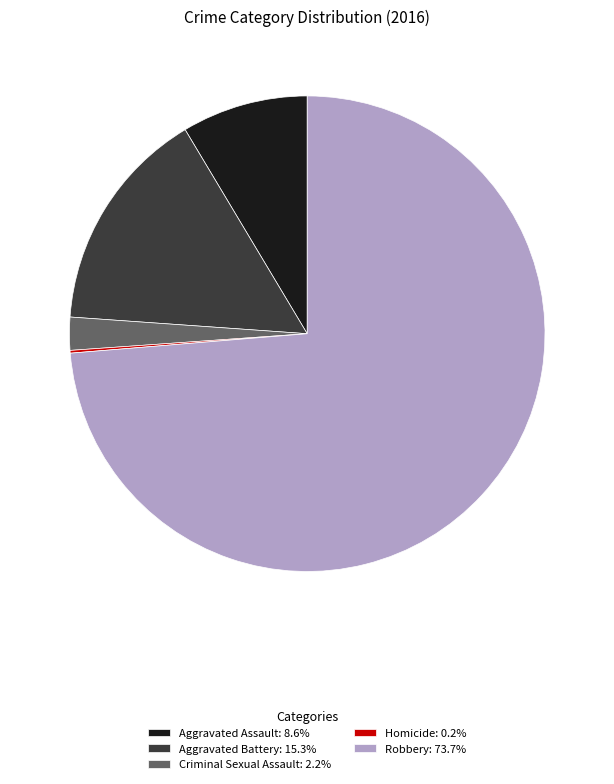

What is the ratio of the value at Aggravated Assault to the value at Aggravated Battery?

0.6